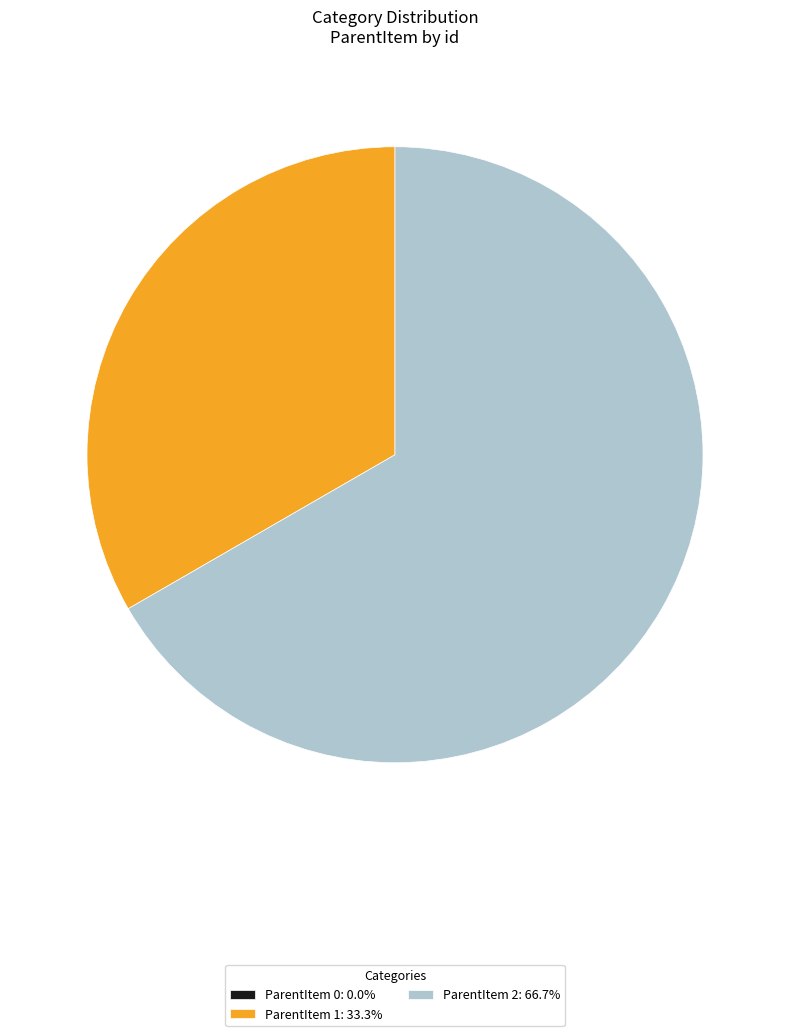

Is ParentItem 1: 33.3% the majority of the pie?

No